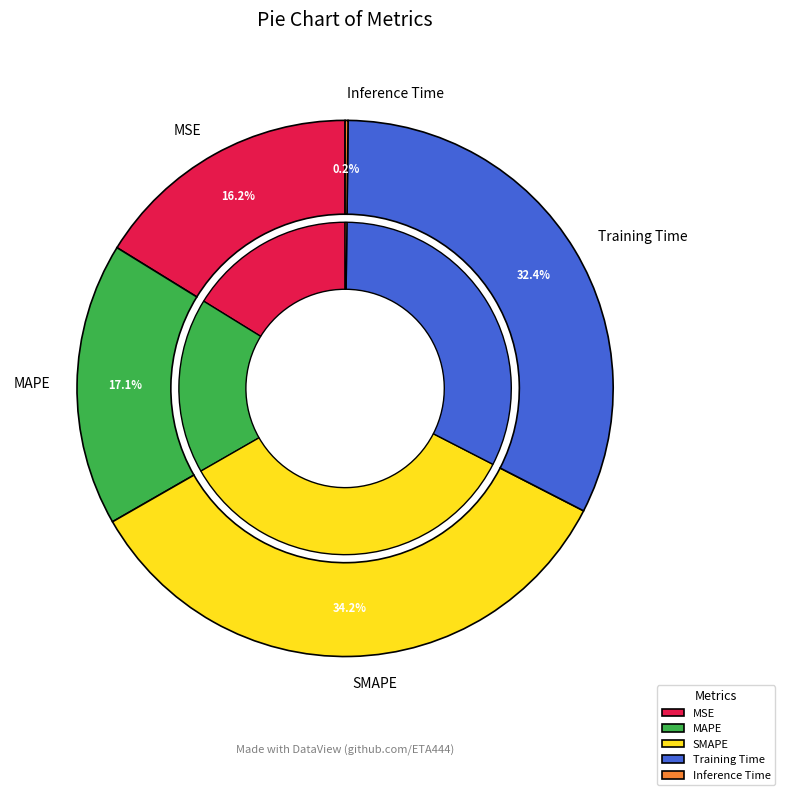

To the nearest percent, what is the difference between the Training Time and MAPE slice percentages?

15%